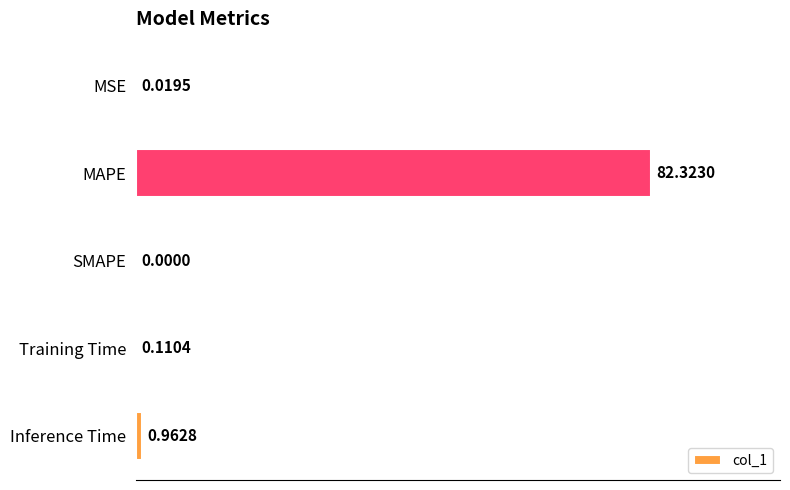

At which label is the value closest to 41?

Inference Time